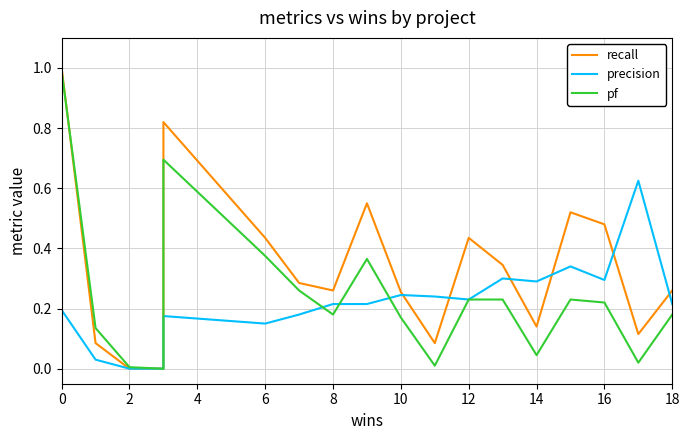

Is it true that precision equals 0.0 at 2?

True